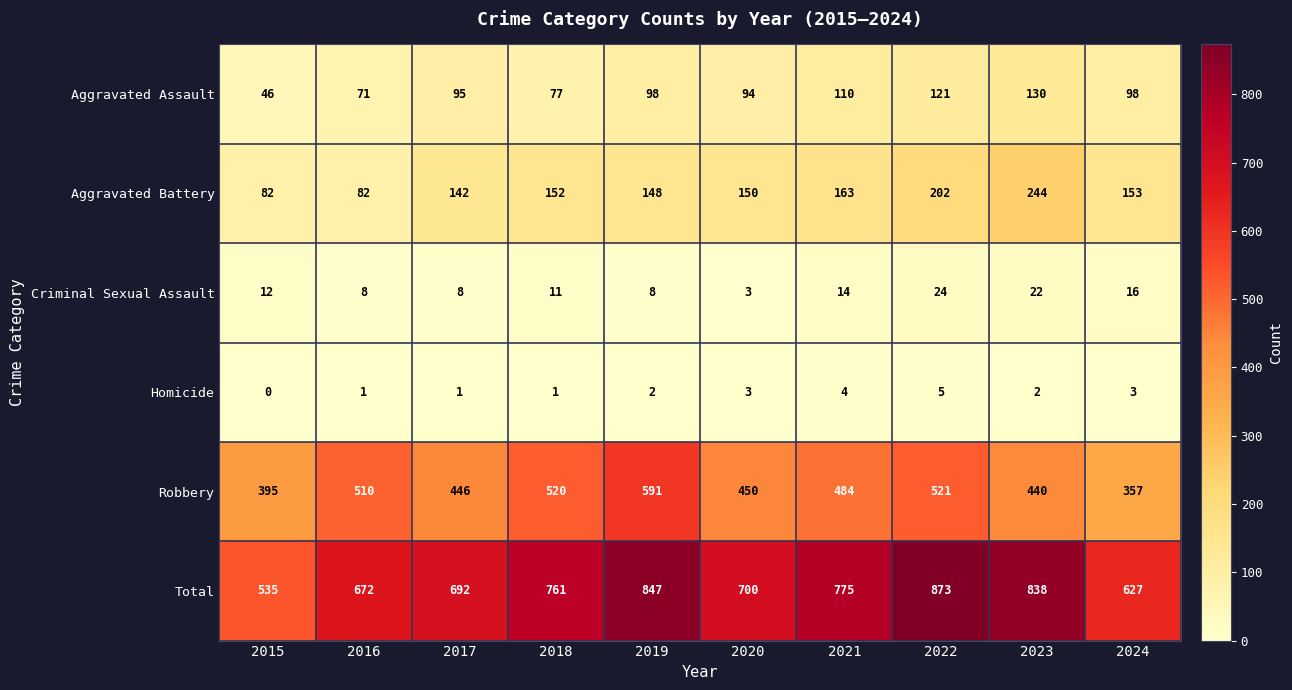

What is the spread (max minus min) of values at 2017?

691